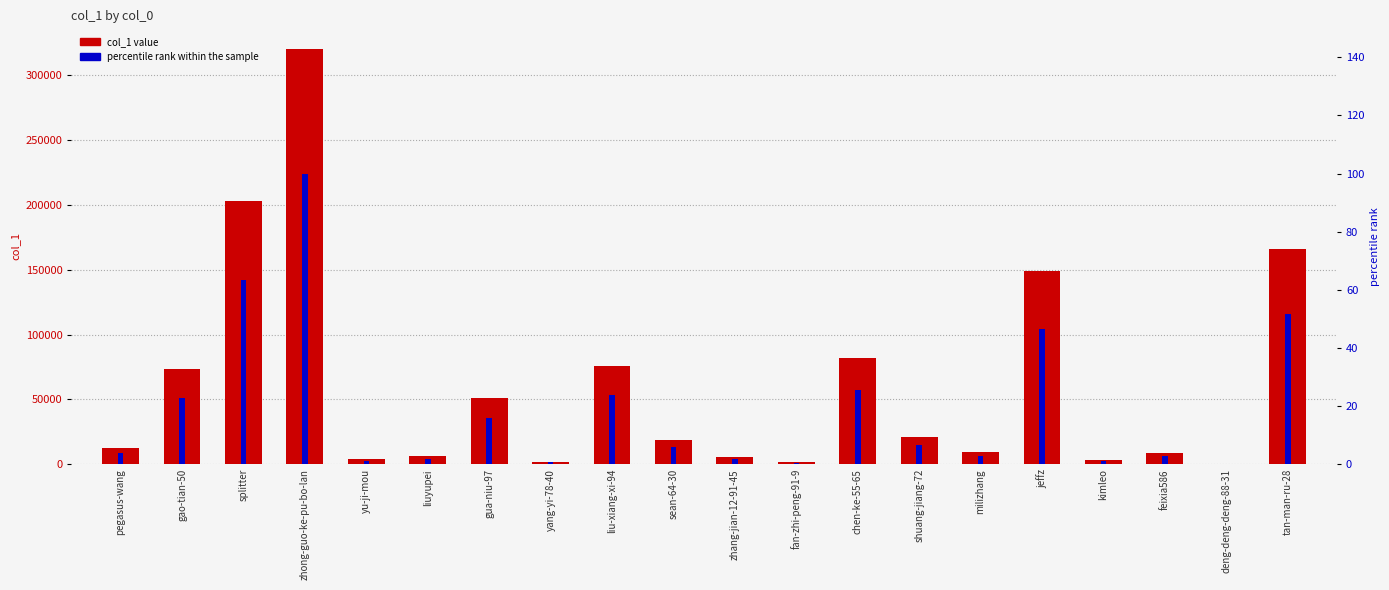

What is the sum of the col_1 values at feixia586 and sean-64-30?

27634.0